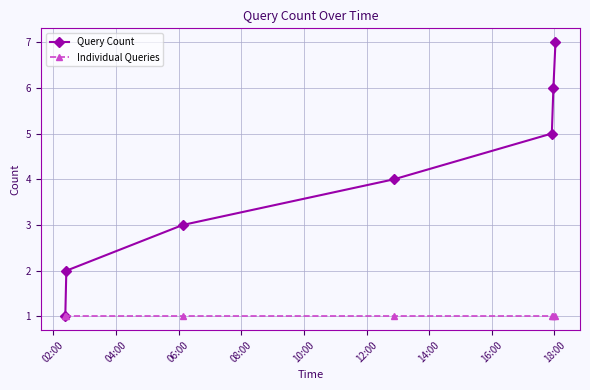

List the series in order of their peak value, highest first.

Query Count, Individual Queries